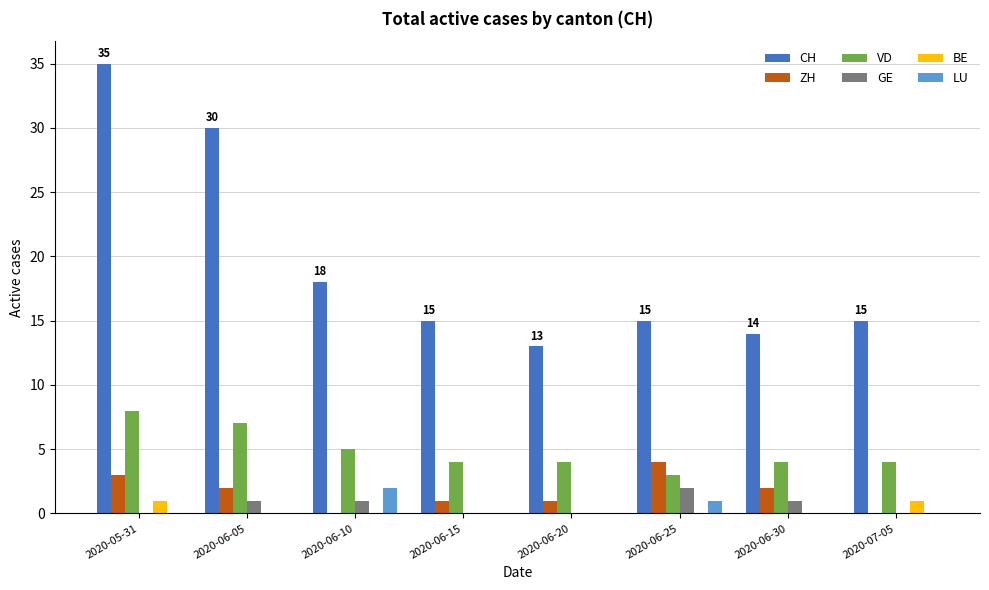

What is the sum of all GE values?

5